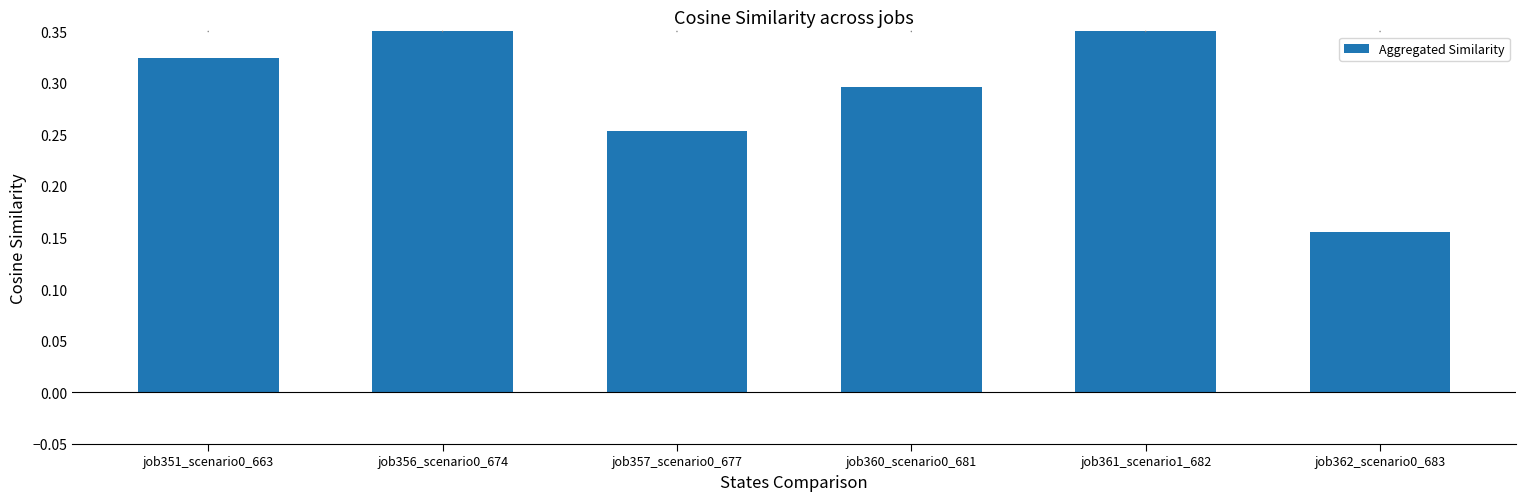

List the labels in order of value, largest first.

job361_scenario1_682, job356_scenario0_674, job351_scenario0_663, job360_scenario0_681, job357_scenario0_677, job362_scenario0_683